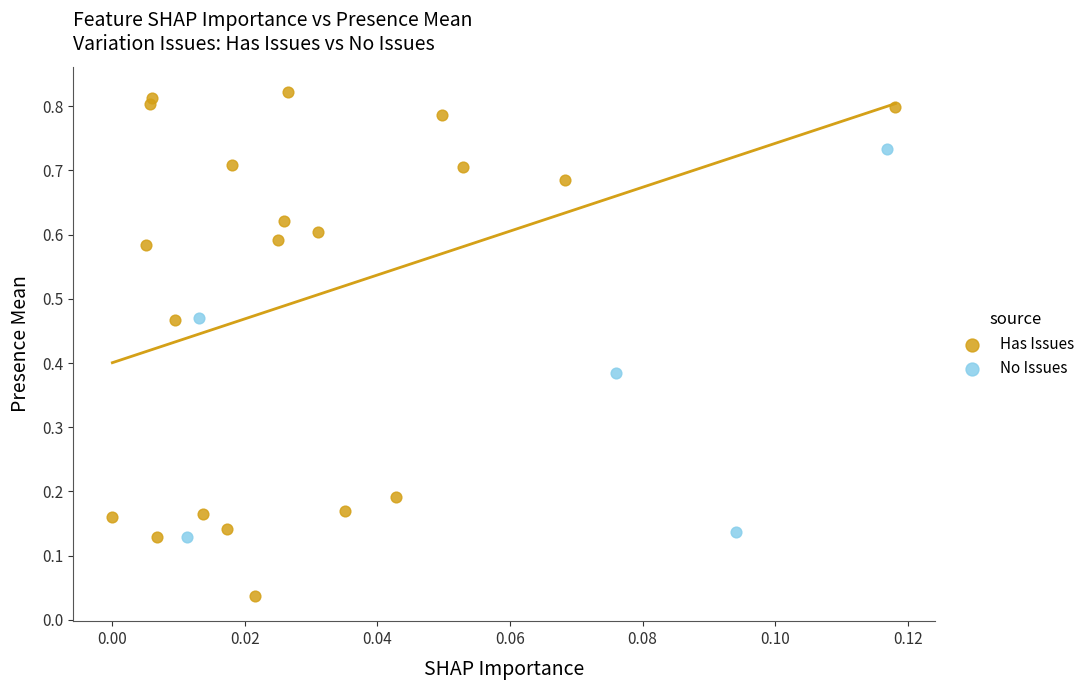

Which series reaches the maximum Y coordinate?

Has Issues